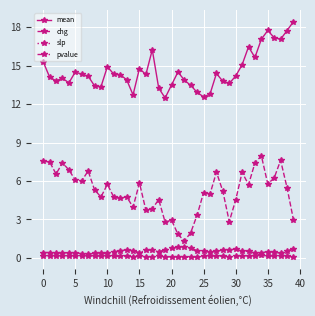

What is the value of the chg point at the 35th from the left?

8.0